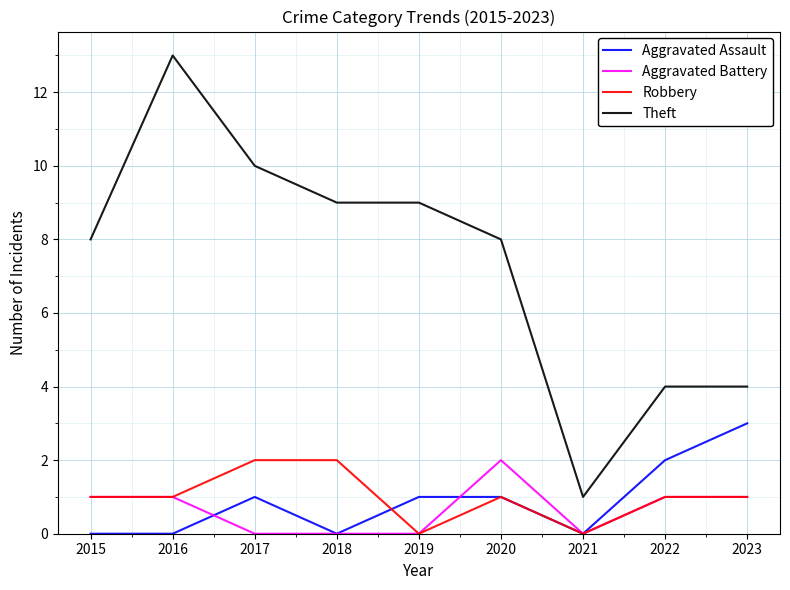

What is the spread (max minus min) of values at 2018?

9